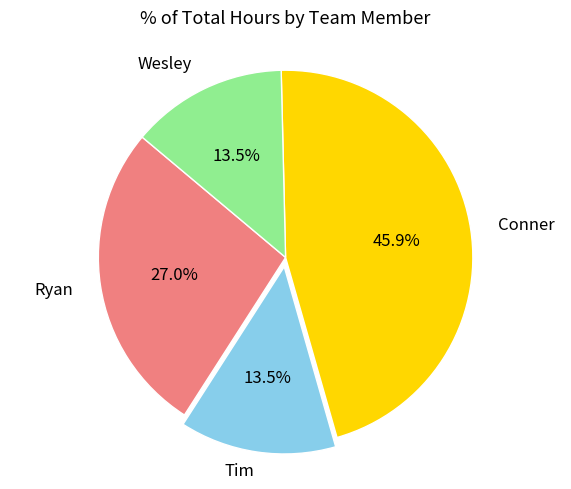

Does any single category account for the majority?

No